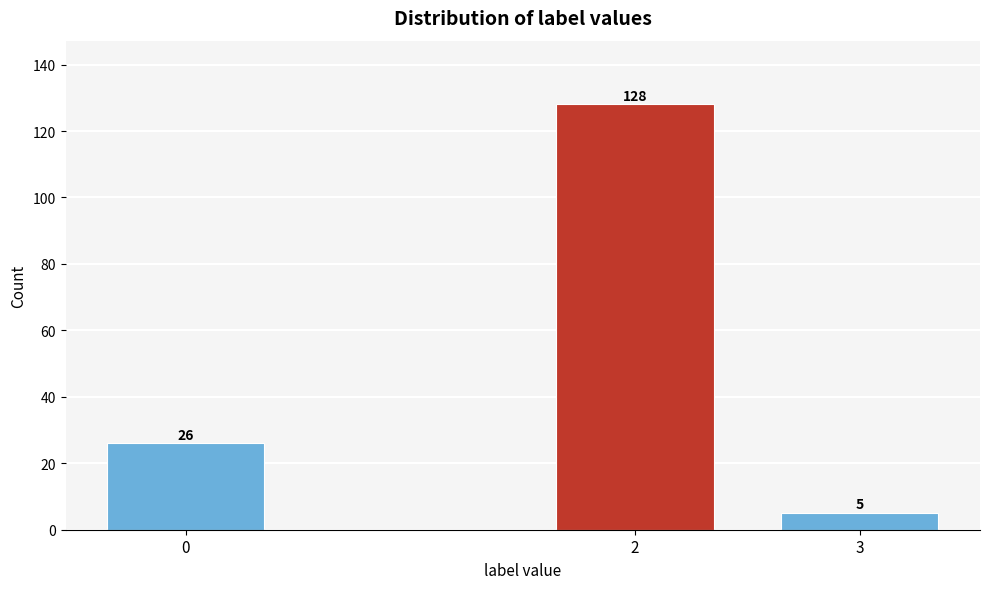

Reading right to left, what are all the values shown in this chart?

3=5	2=128	0=26